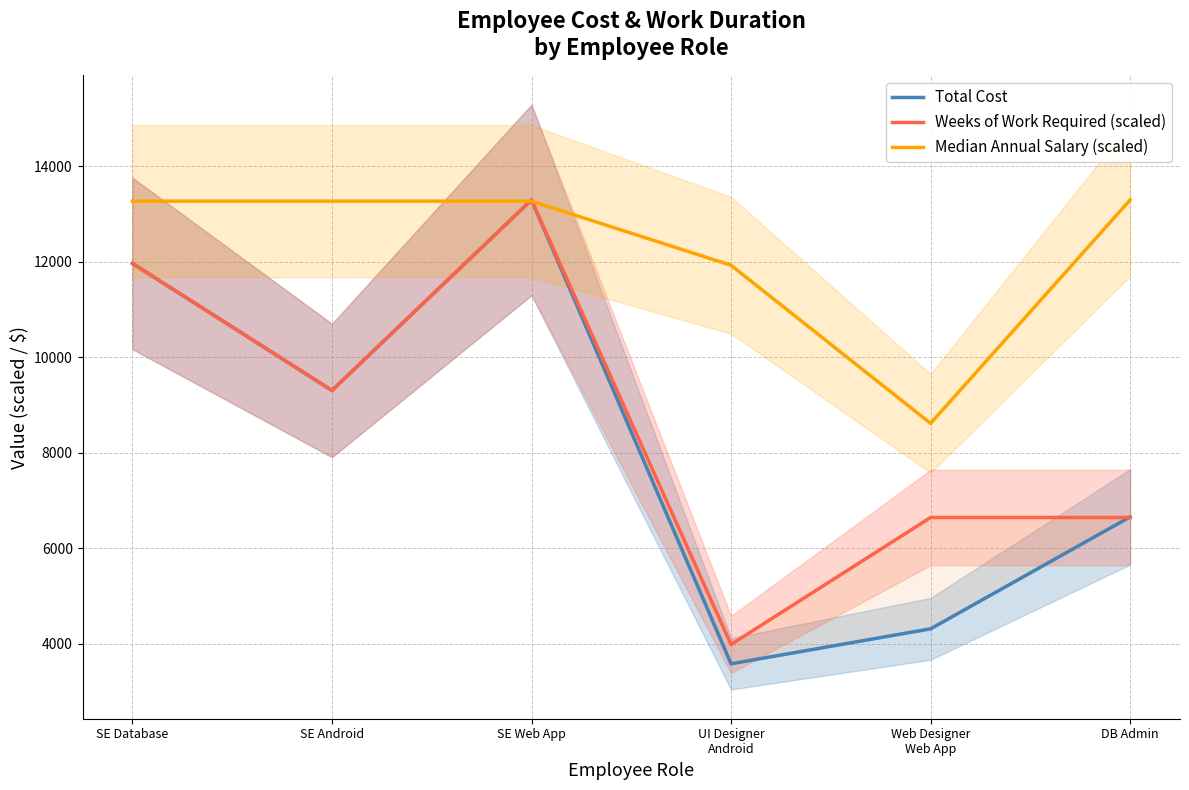

At which category does Weeks of Work Required (scaled) reach its first local valley?

SE Android